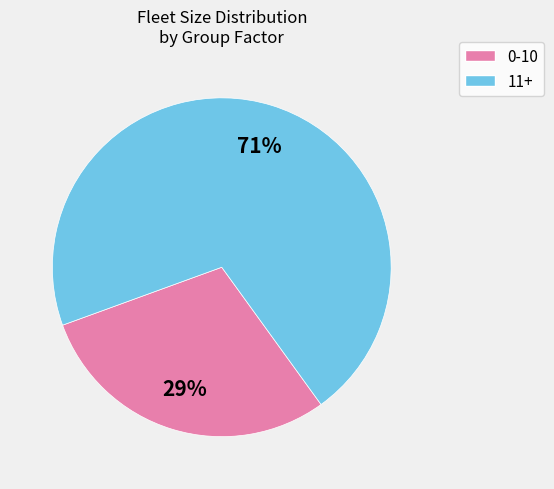

Which slice is the smallest?

0-10